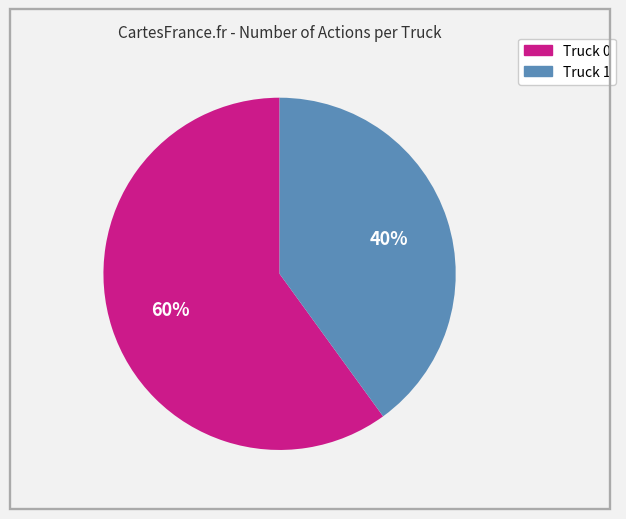

The Truck 0 slice represents 66% of the pie. True or false?

False